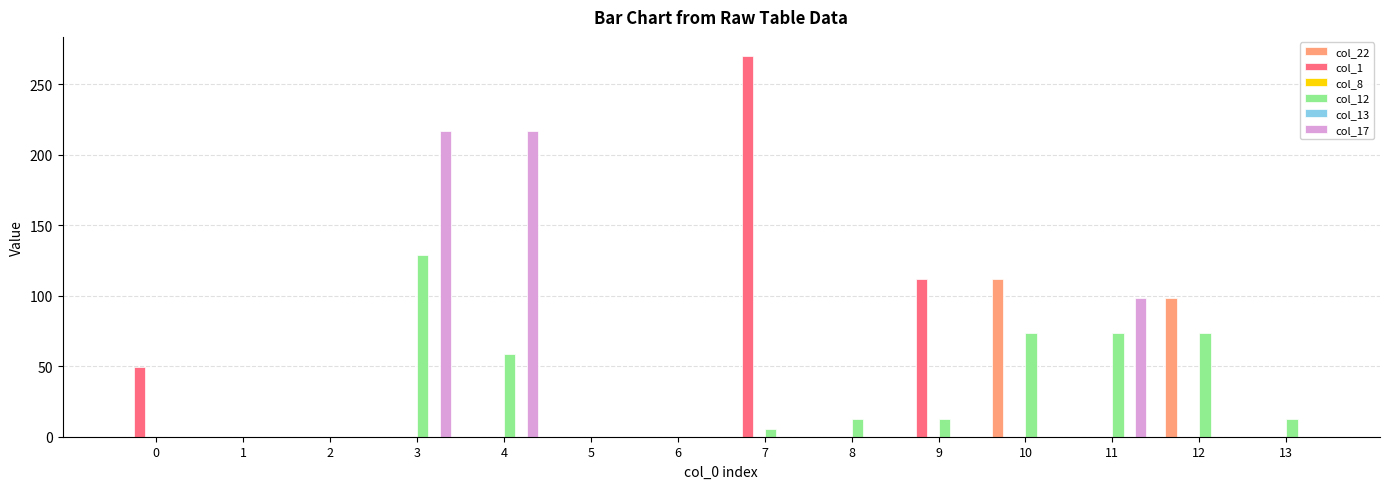

How many bars are there in each group?

6